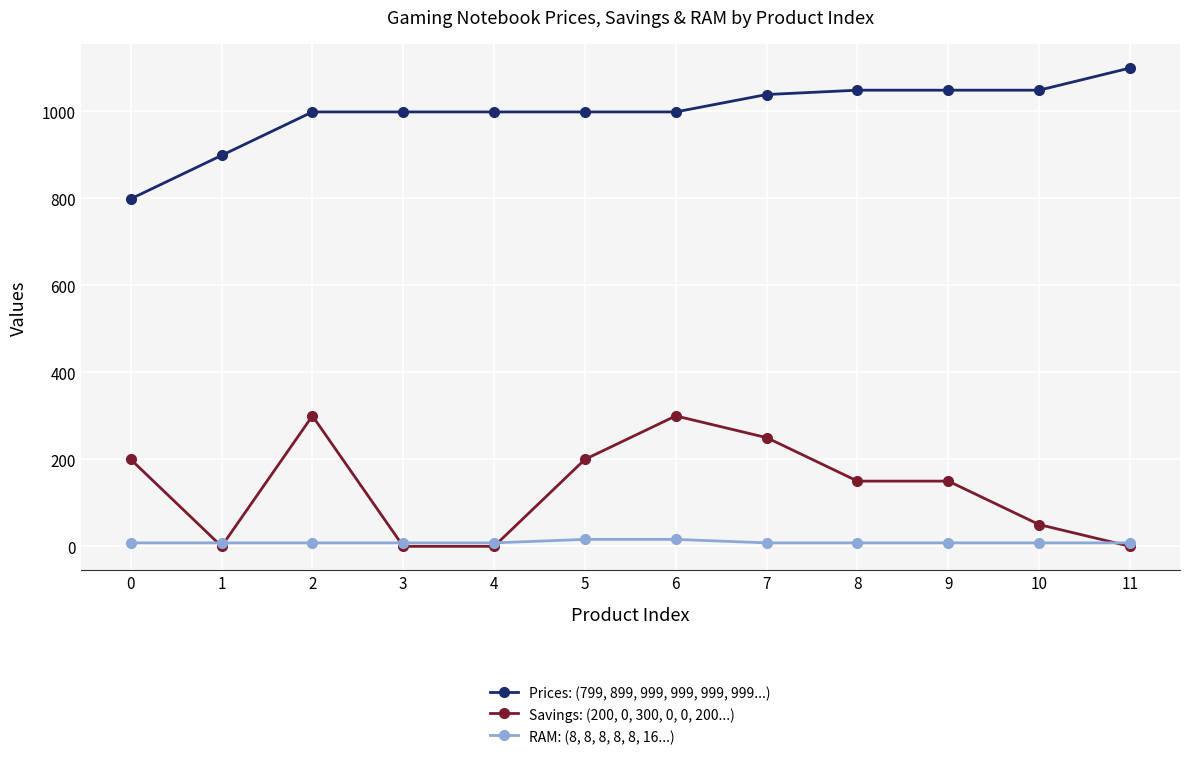

At which category does the chart reach its peak across all series?

11